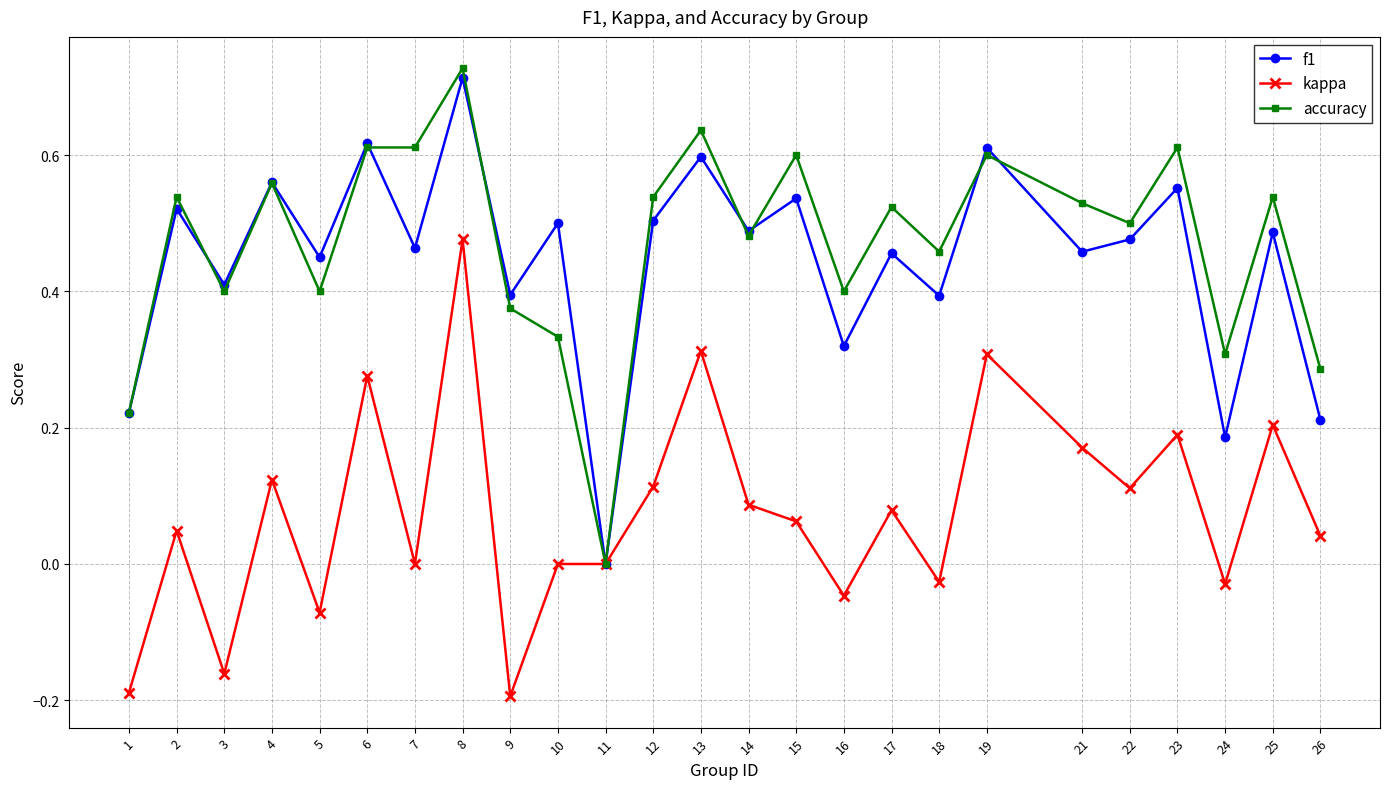

Which category has the highest value across all series?

8